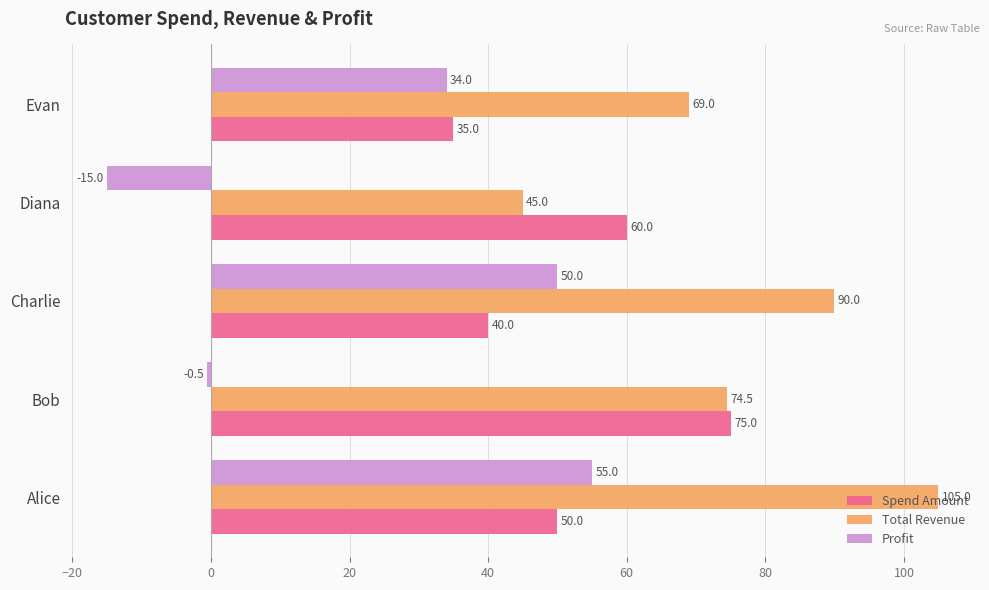

Rank the series by their maximum value, from lowest to highest.

Profit, Spend Amount, Total Revenue